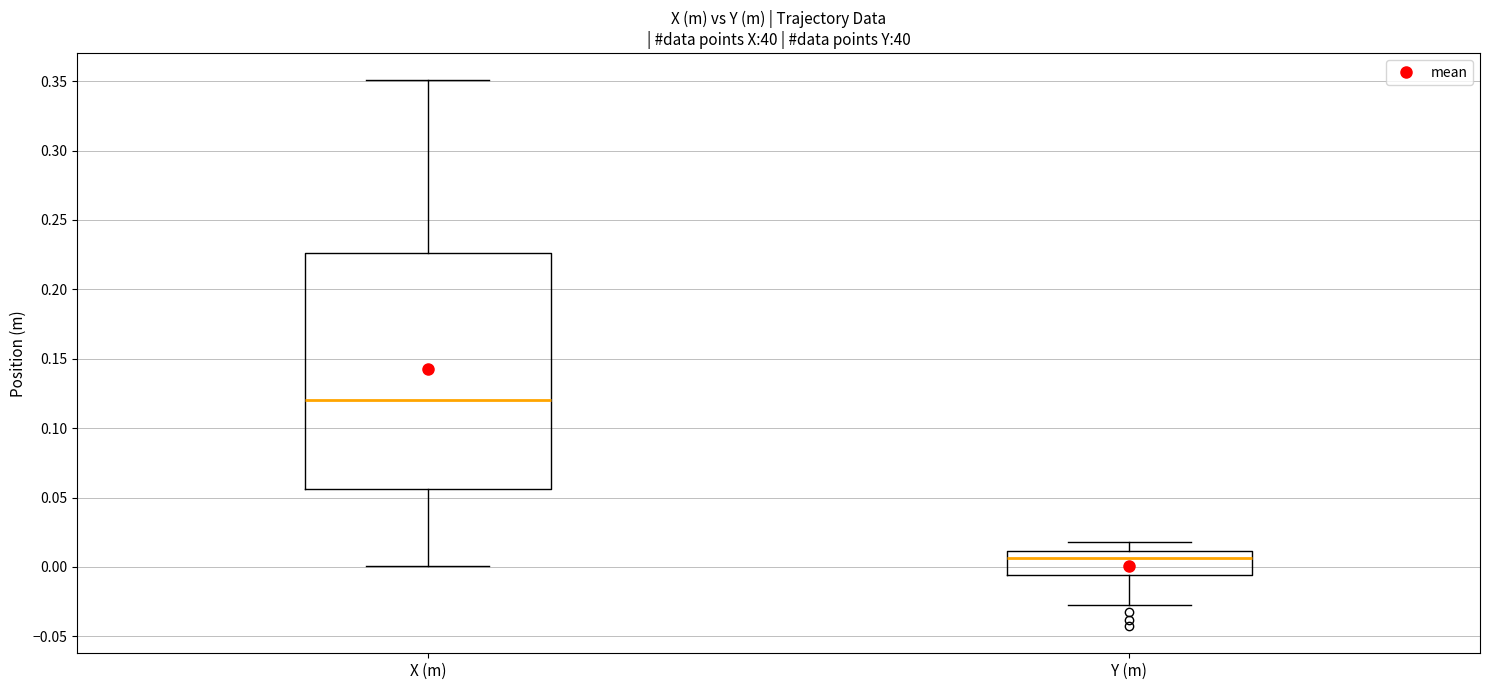

Which box has the lowest median line?

Y (m)